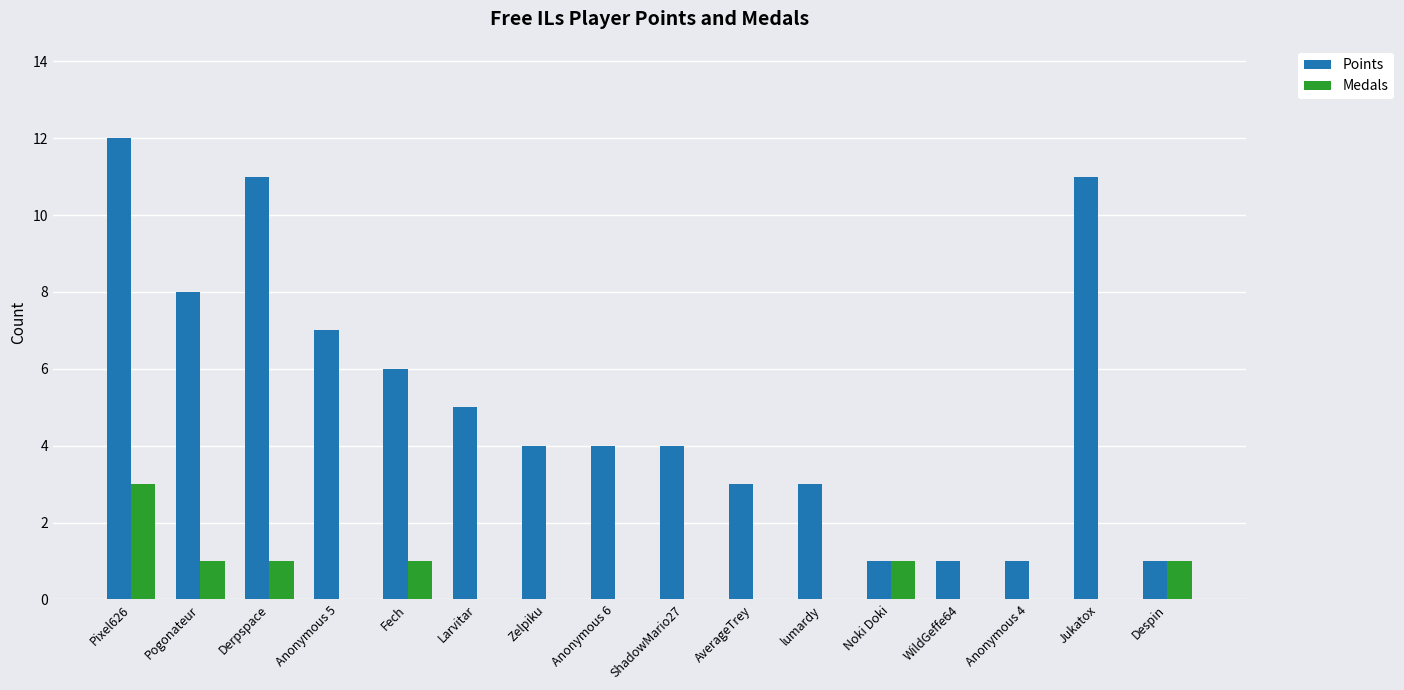

Which category has the highest value across all series?

Pixel626